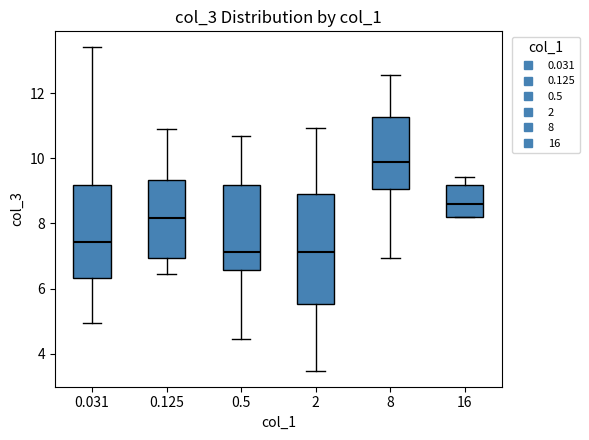

Where is the lower edge of the box at x = 8 on the y-axis? The values are not printed on the chart, so give them approximately, as read against the axis.

9.0